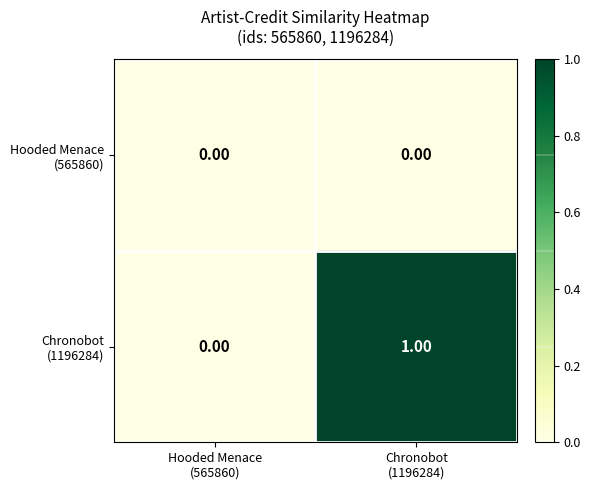

Which category has the lowest value across all series?

Hooded Menace
(565860)